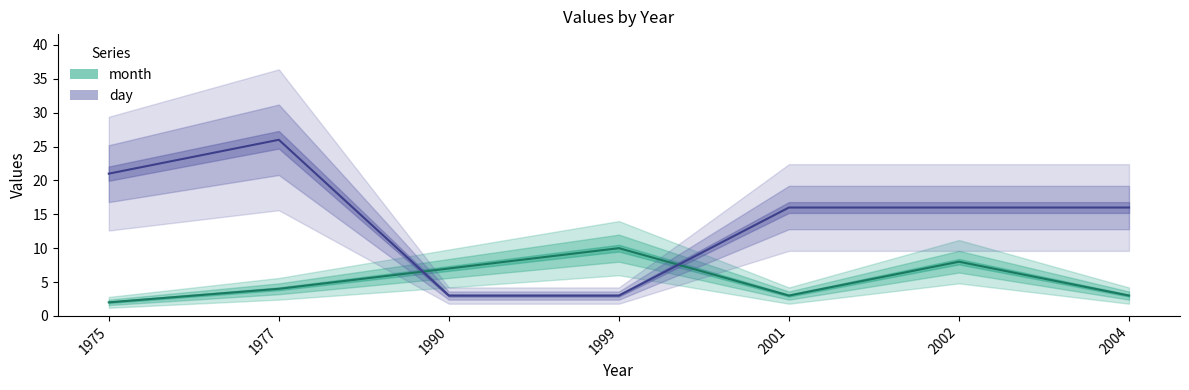

What is the sum of the day values at 1999 and 1977?

29